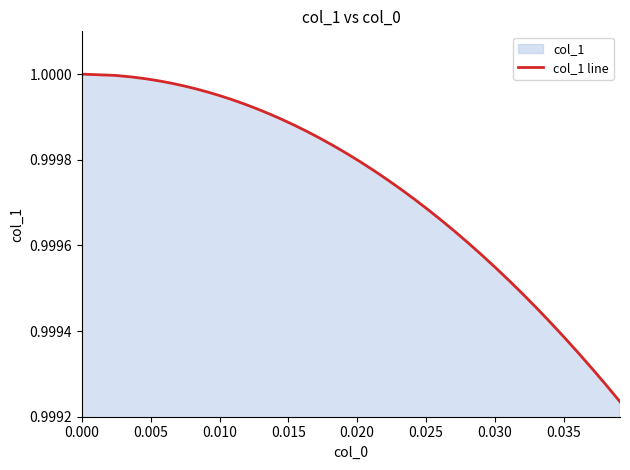

Is it true that the value at 0.030 is 1.0?

True